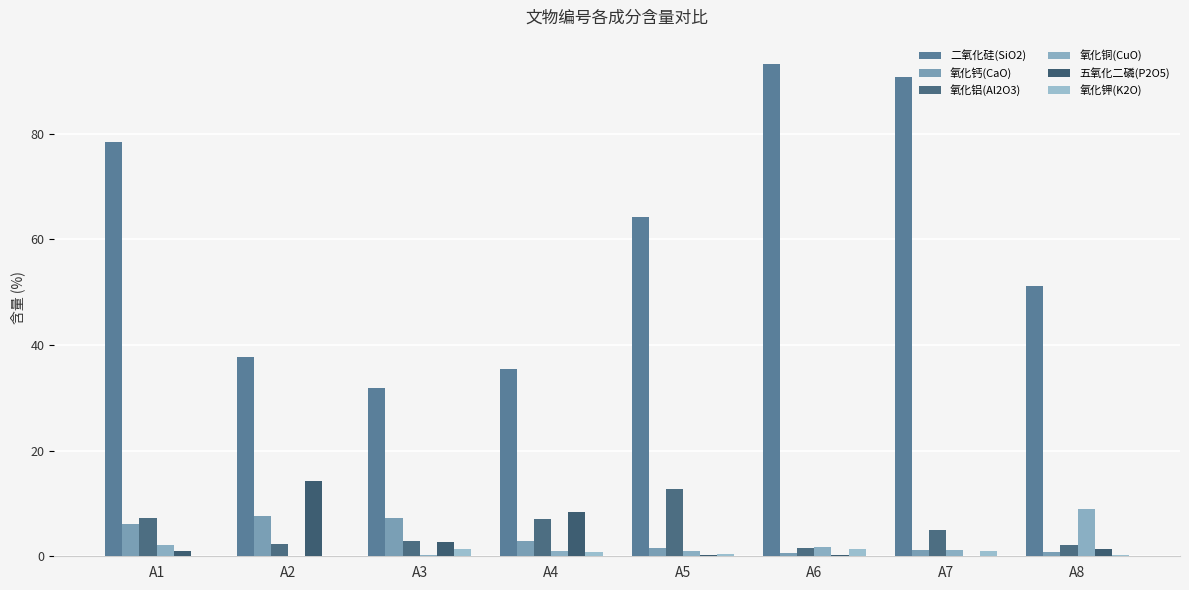

What is the sum of the 二氧化硅(SiO2) values at A8 and A1?

129.6